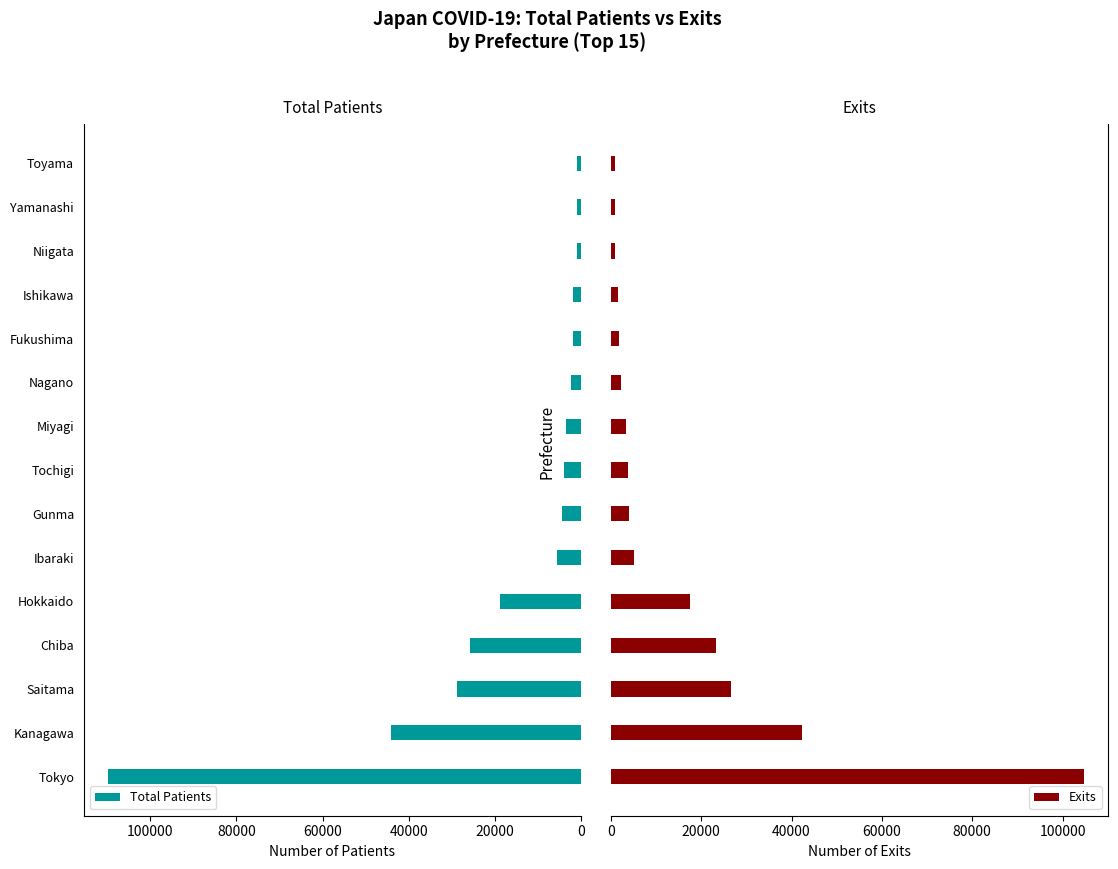

What is the difference between the second highest and minimum values in the Total Patients series?

43278